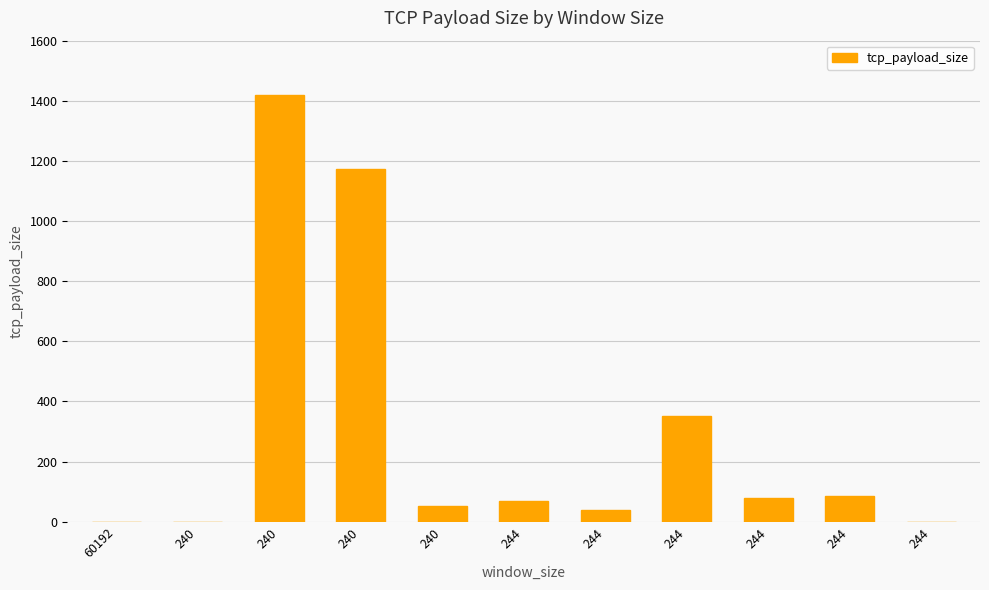

Are the bars horizontal?

No